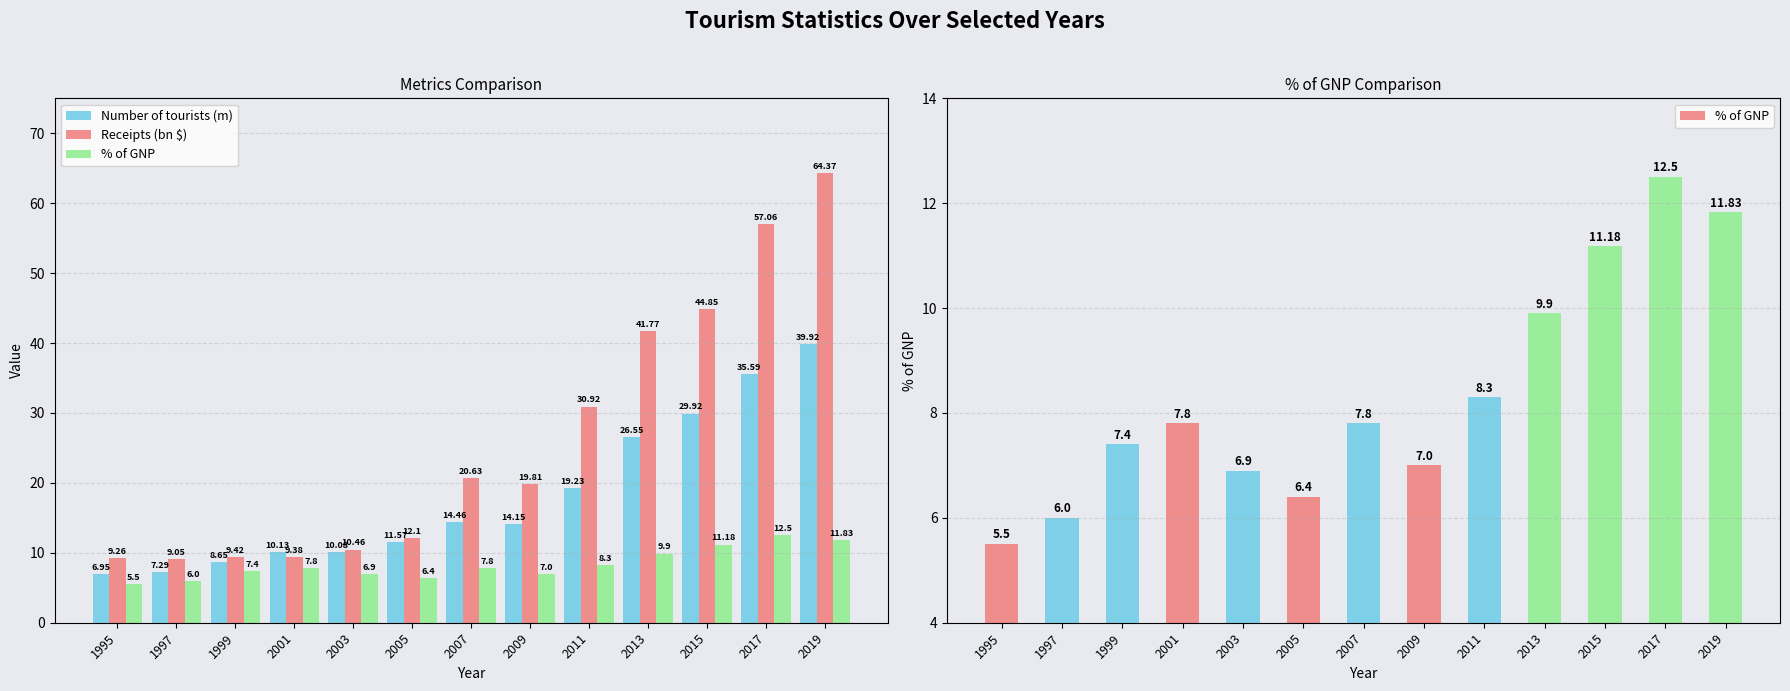

What is the spread (max minus min) of values at 1999?

2.0